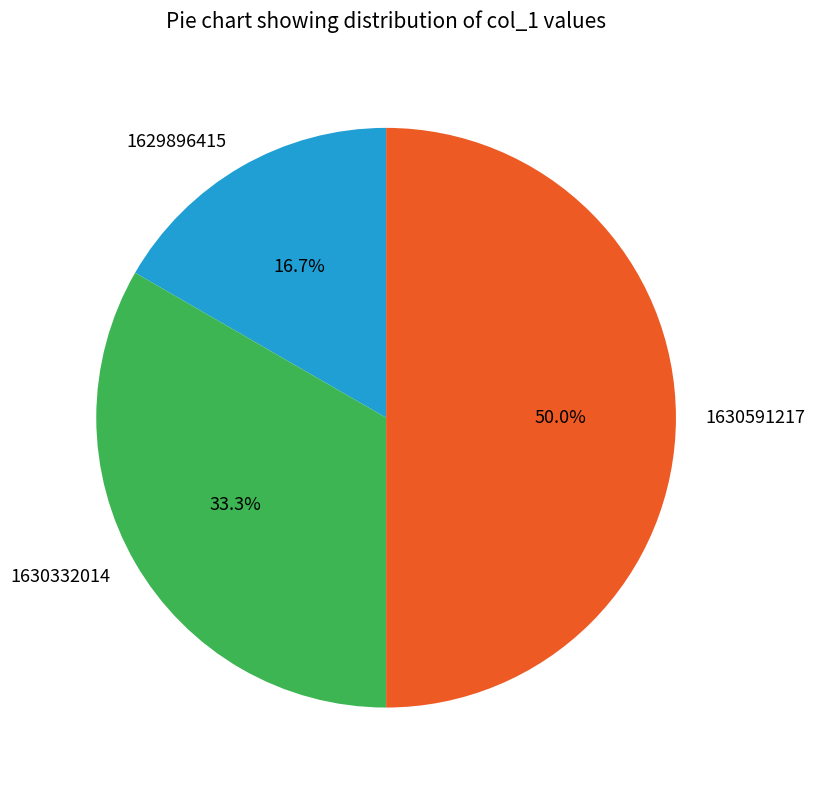

To the nearest percent, what is the difference between the 1629896415 and 1630332014 slice percentages?

17%